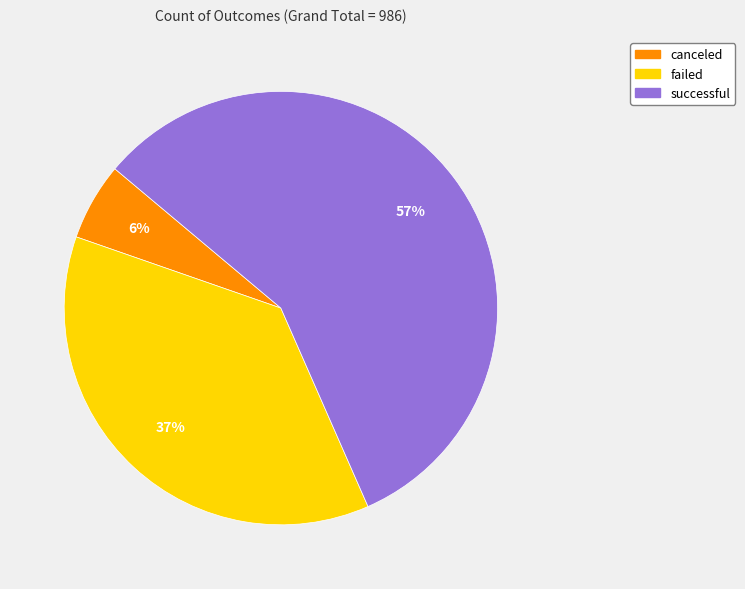

What is the majority slice?

successful